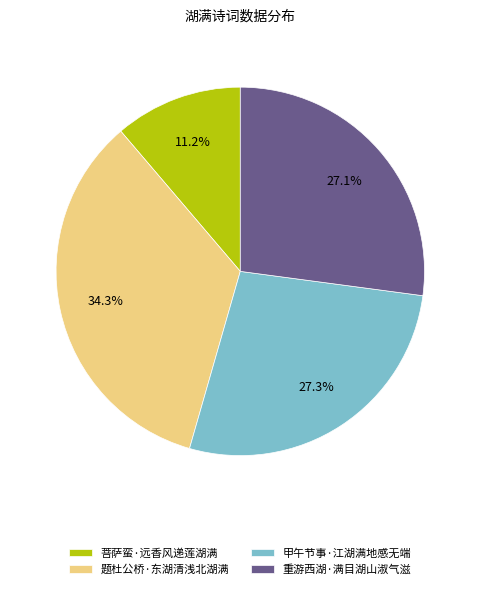

Is there any slice that represents more than half of the pie?

No